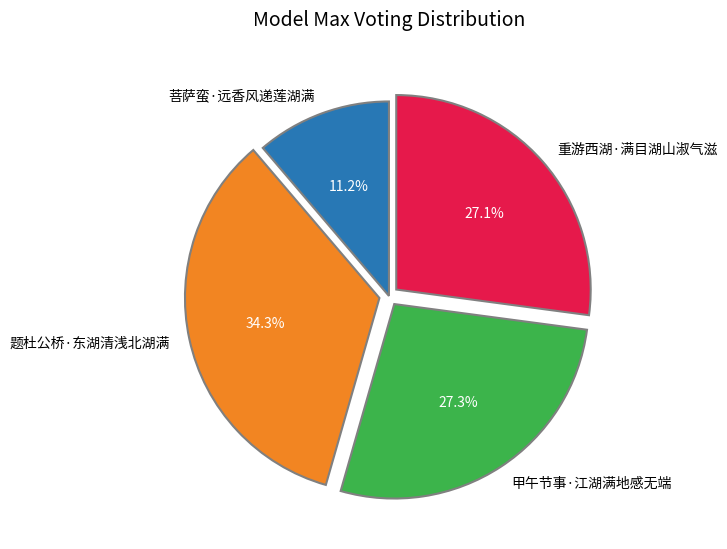

How many slices are in this pie chart?

4